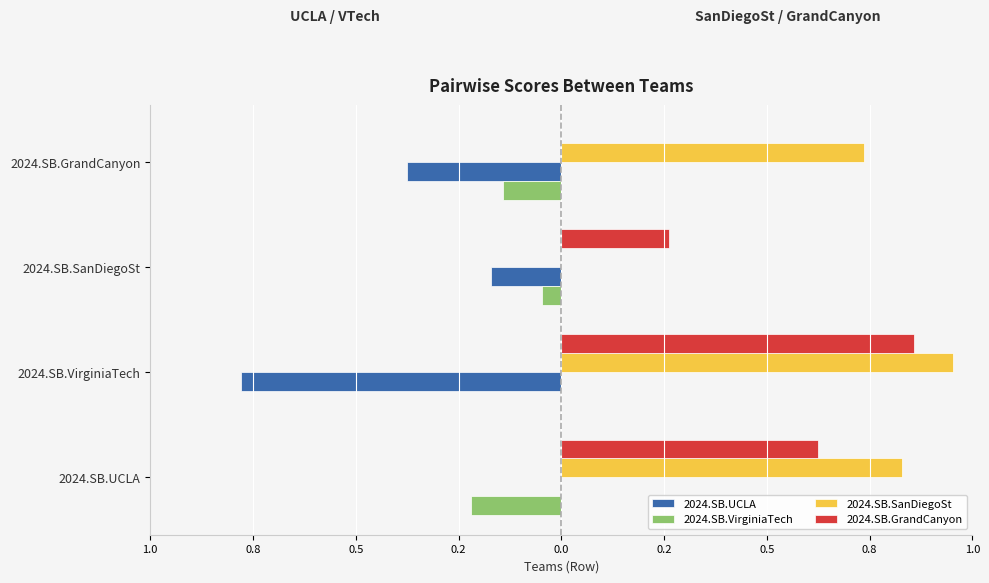

What are all the series names shown in the legend?

2024.SB.UCLA, 2024.SB.VirginiaTech, 2024.SB.SanDiegoSt, 2024.SB.GrandCanyon